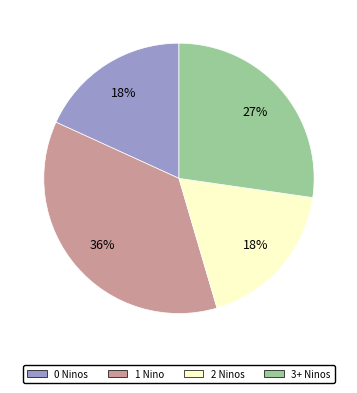

How many segments does this pie chart have?

4